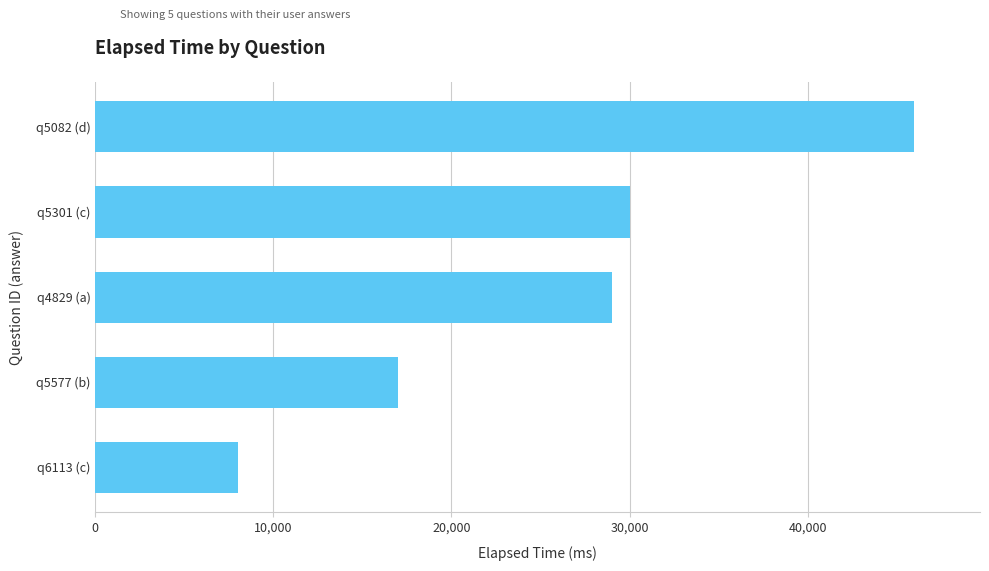

What is the sum of all values?

130000